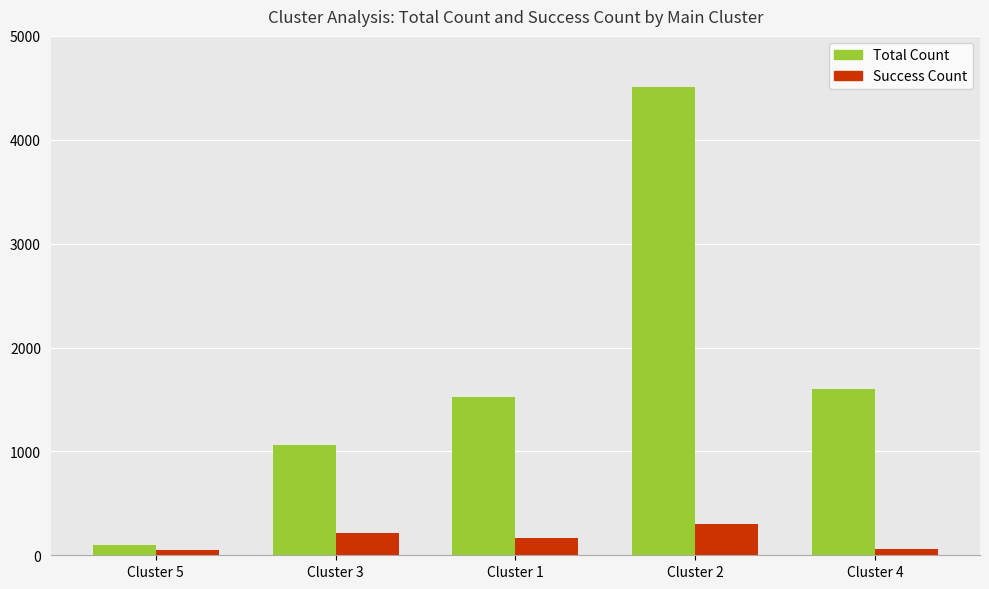

The value of Total Count at Cluster 3 is 684. True or false?

False